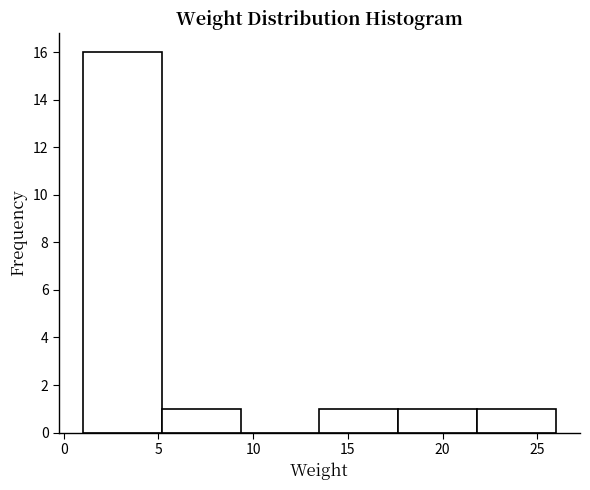

Reading left to right, list every bar in this chart as the range it spans on the x-axis followed by its height. Neither the bar edges nor the heights are printed on the chart, so give them approximately, as read against the axes.

1.0 to 5.0: 16
5.0 to 9.5: 1
9.5 to 13.5: 0
13.5 to 17.5: 1
17.5 to 22.0: 1
22.0 to 26.0: 1